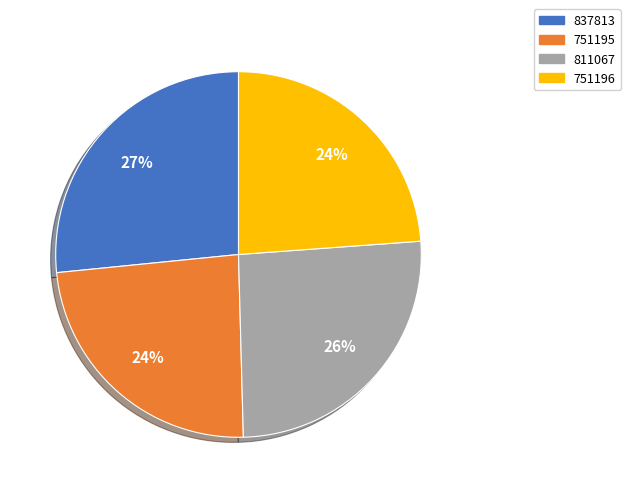

To the nearest percent, what is the average slice percentage?

25%